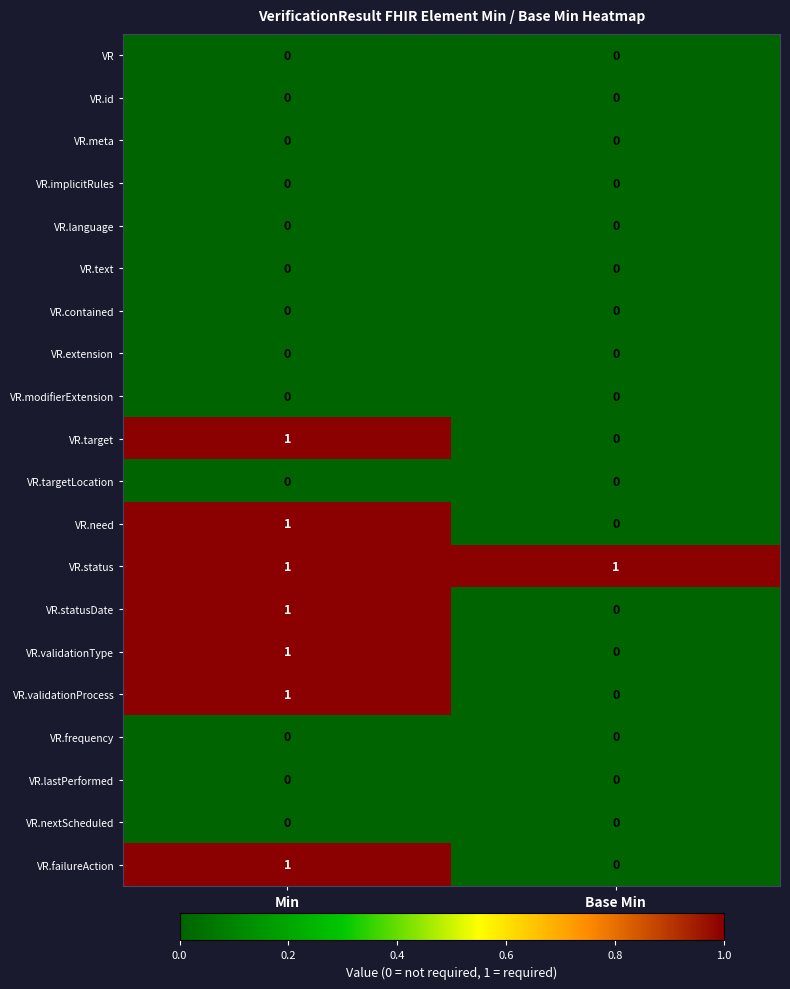

Rank the categories by VR.statusDate value from lowest to highest.

Base Min, Min